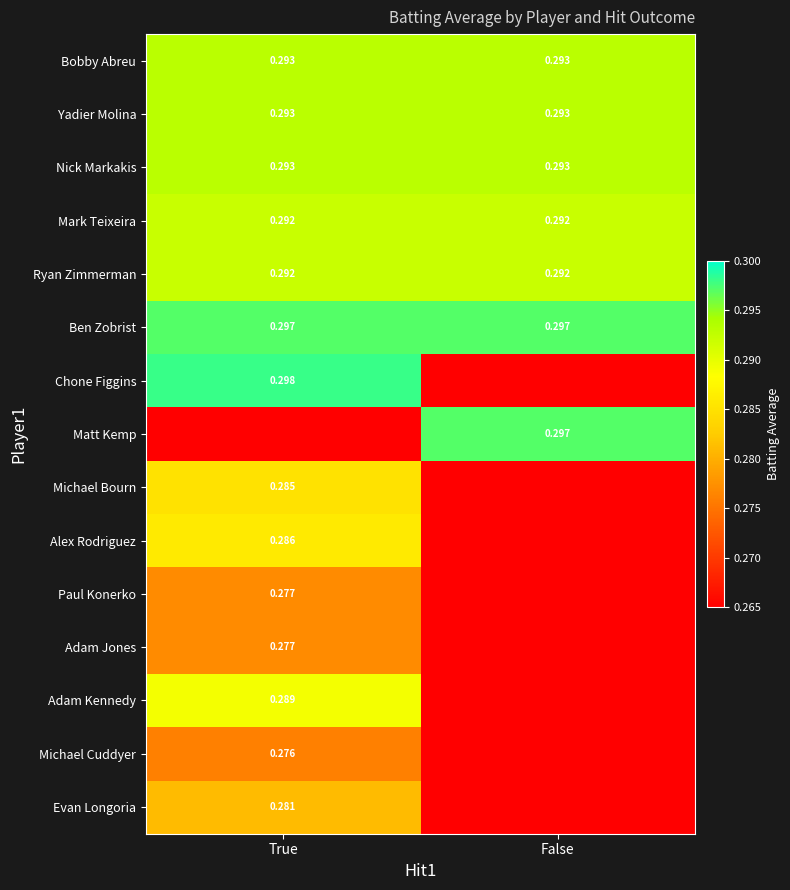

At how many categories does at least one series exceed 0?

2